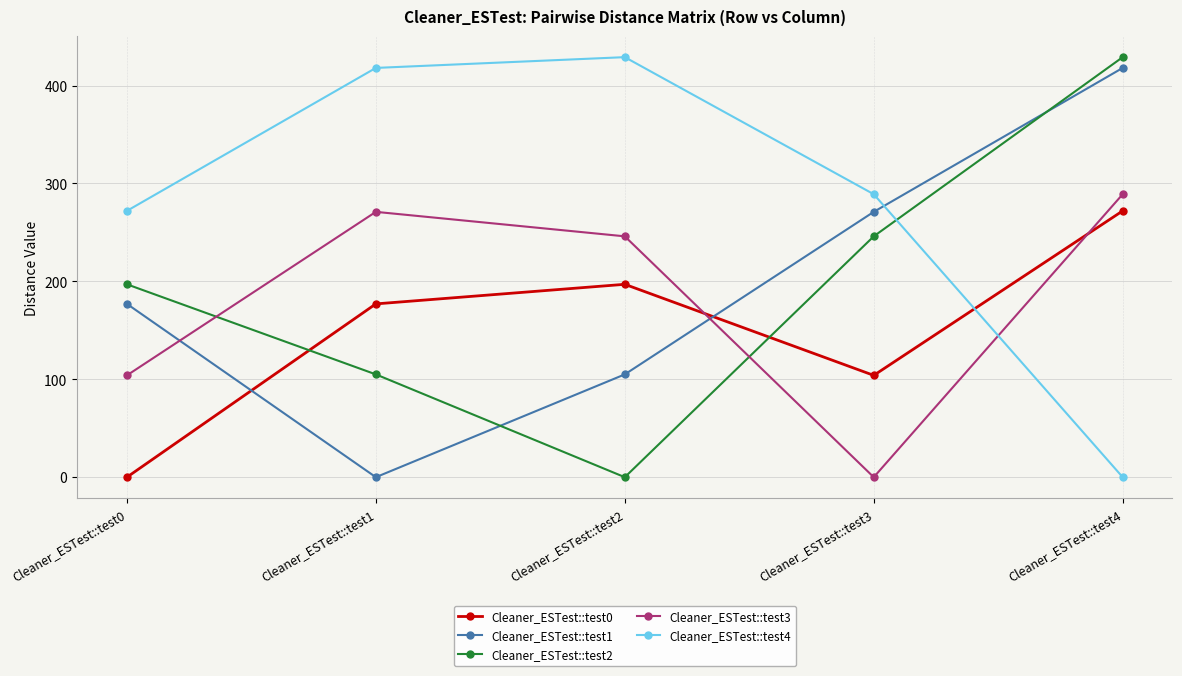

True or false: Cleaner_ESTest::test1 has a value of 73 at Cleaner_ESTest::test3.

False